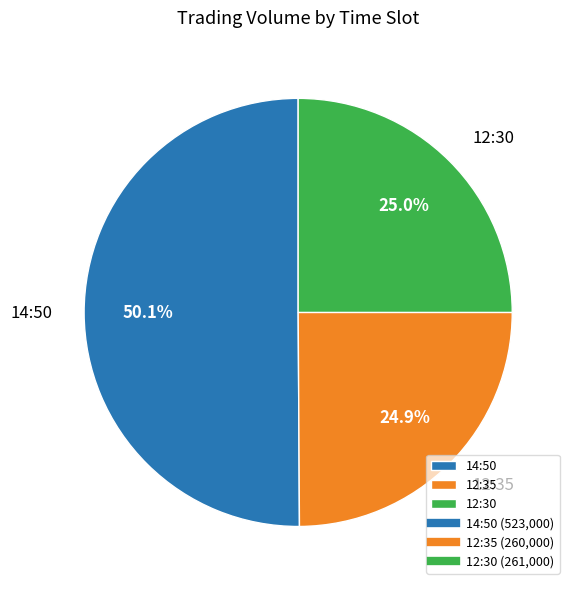

What percentage do 14:50 and 12:30 together represent?

75.1%